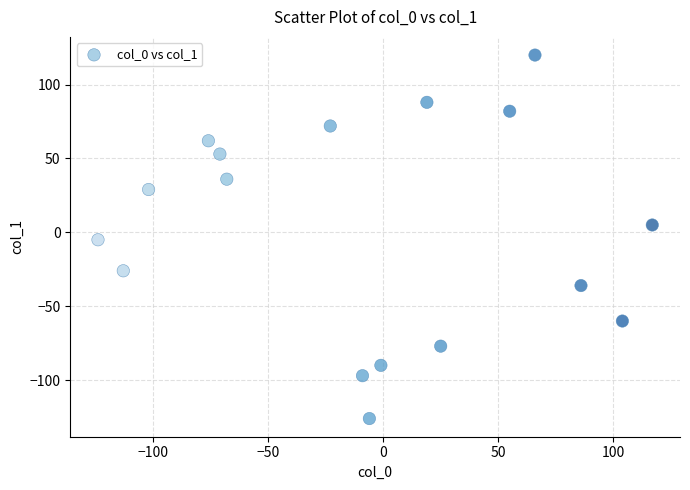

What is the range of X values (max minus min)?

241